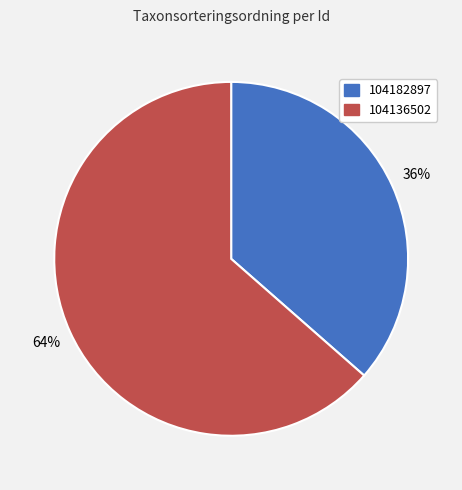

Is the sum of 104136502 and 104182897 greater than half?

Yes